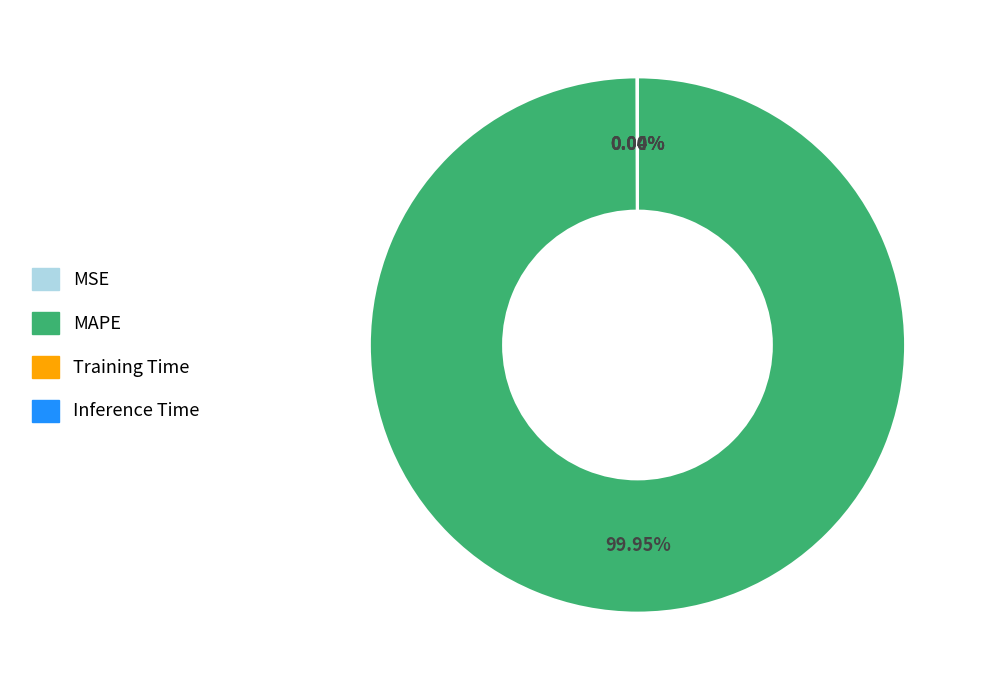

To the nearest percent, what is the difference between the largest and smallest slice percentages?

100%